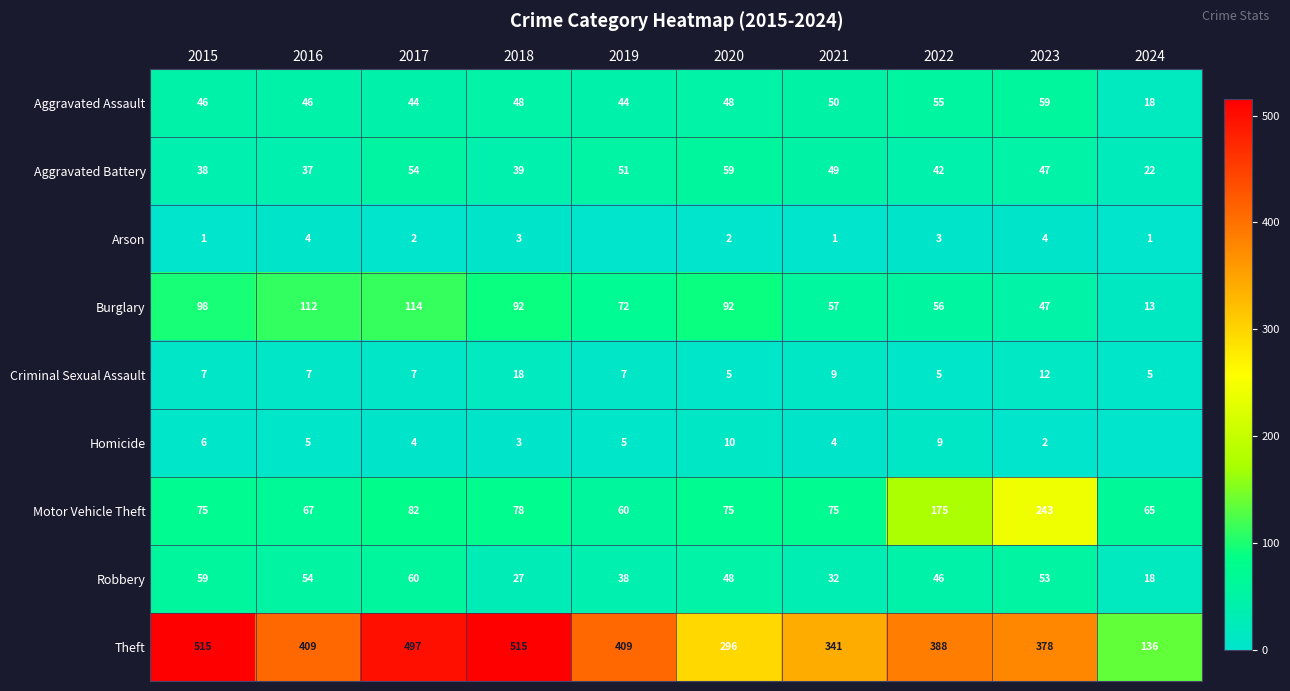

Where does the Theft series first go above 409?

2015